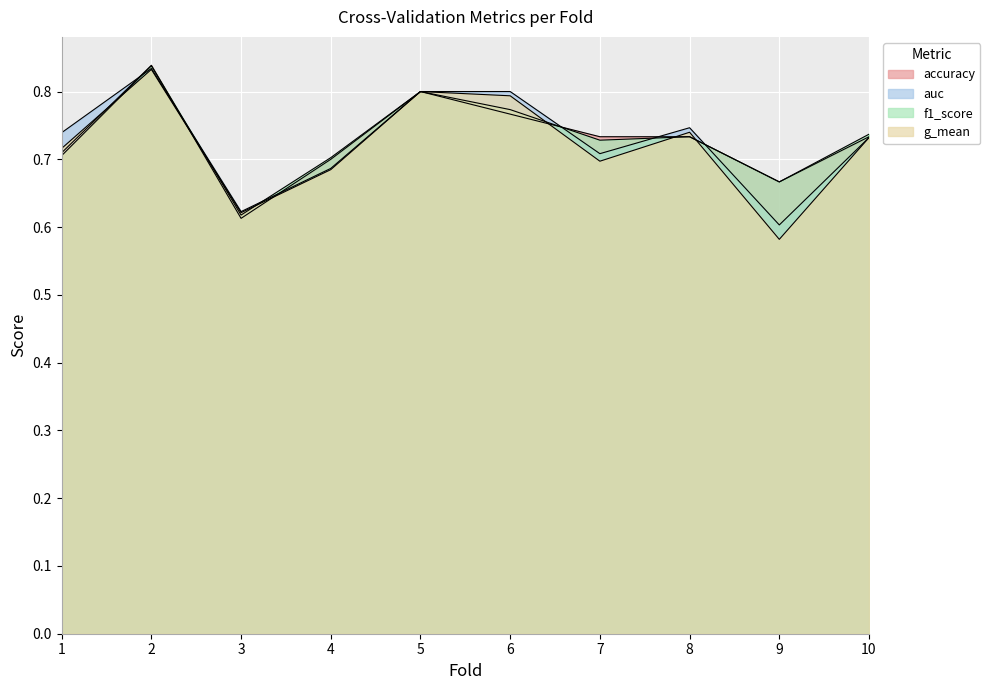

What is the total value across all series at 8?

3.0